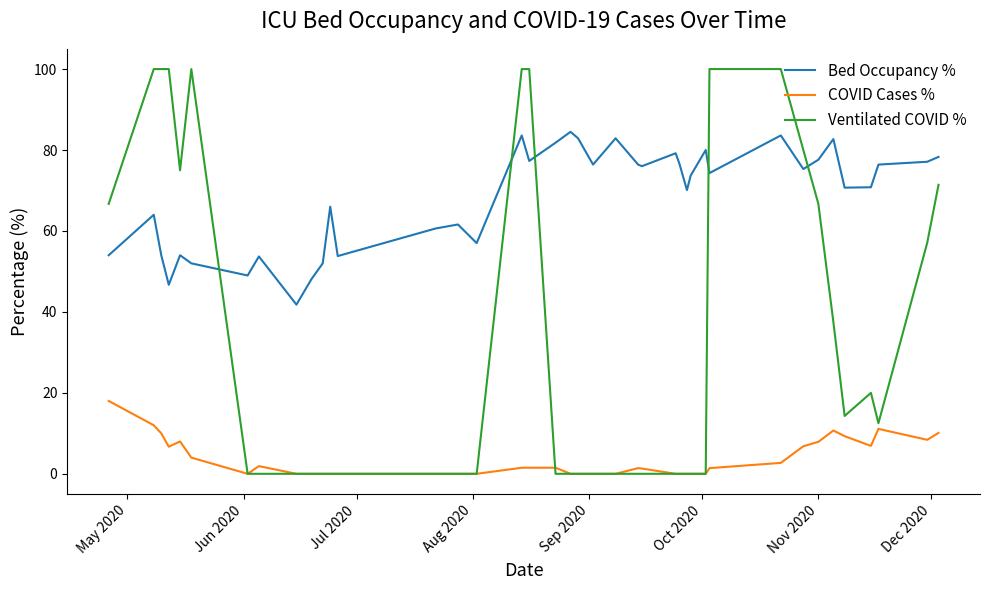

True or false: COVID Cases % and Bed Occupancy % cross at least once.

False